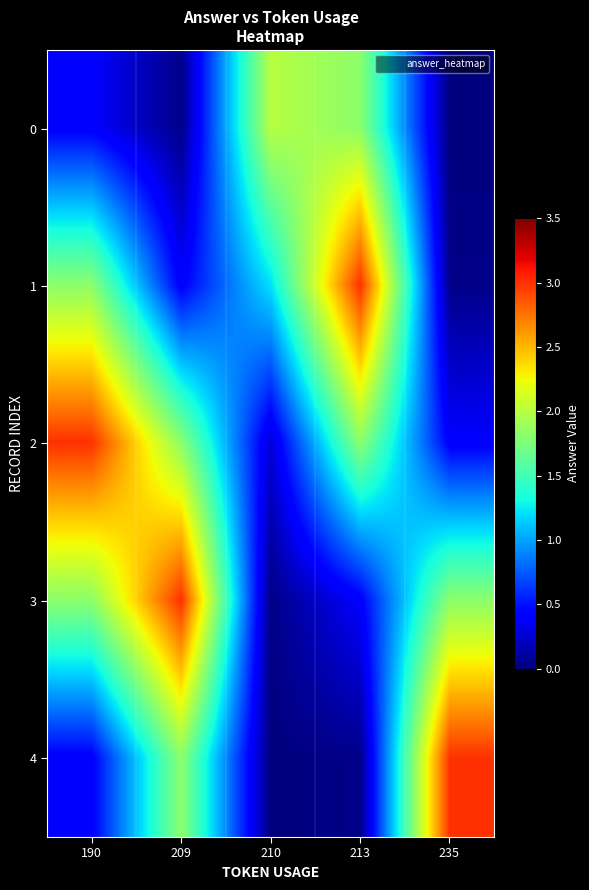

How many distinct data groups are displayed?

5